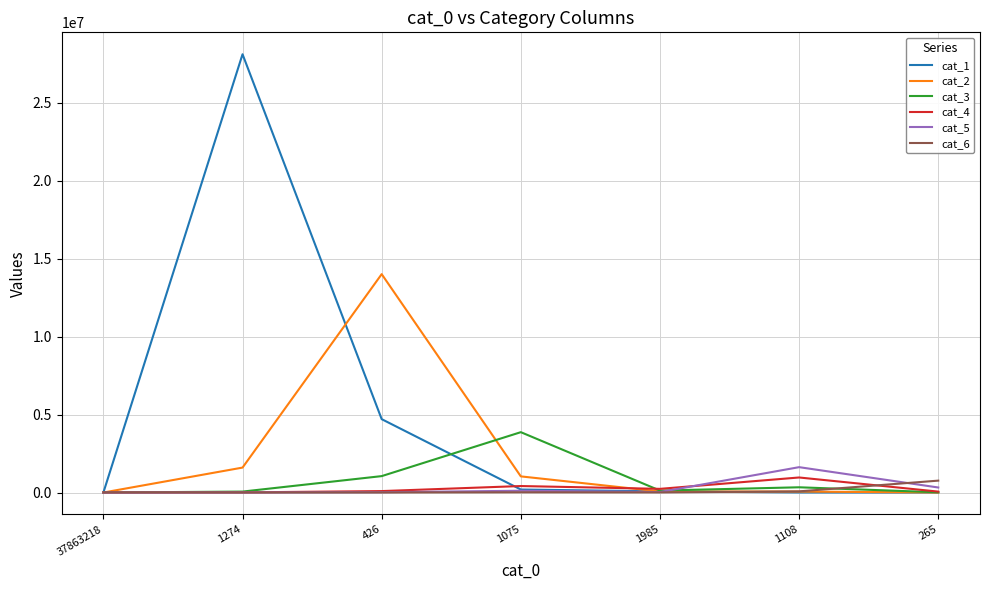

What position from the right is 1108?

2